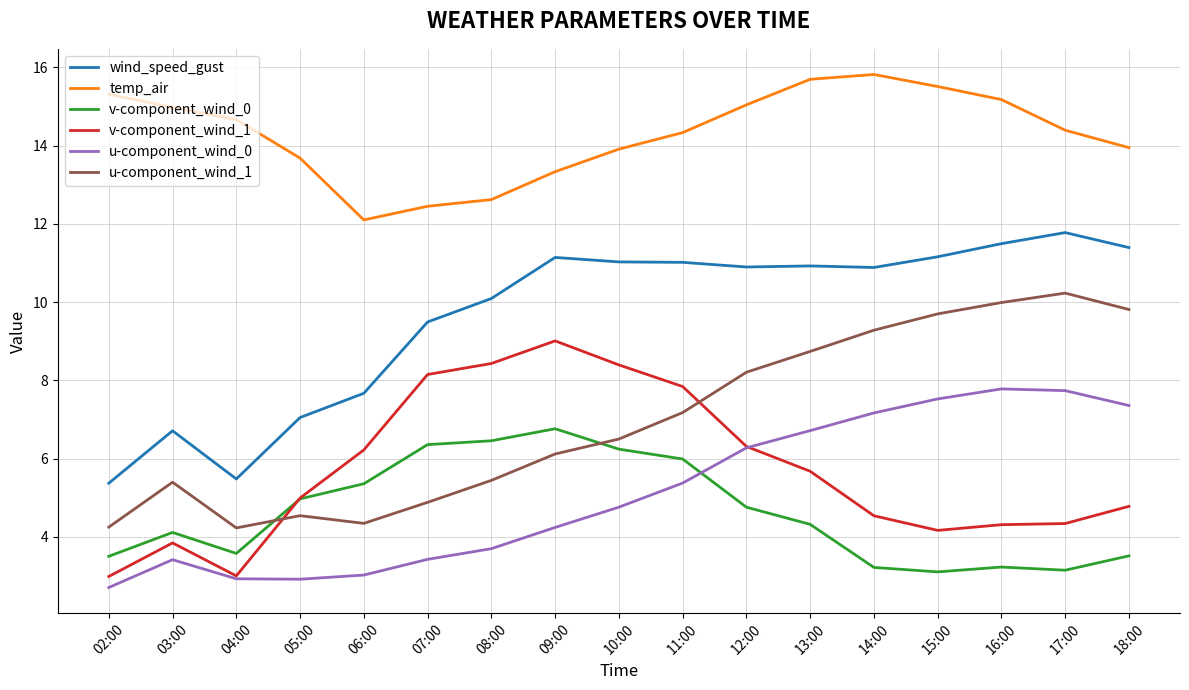

Does the chart display data point markers on the line(s)?

No